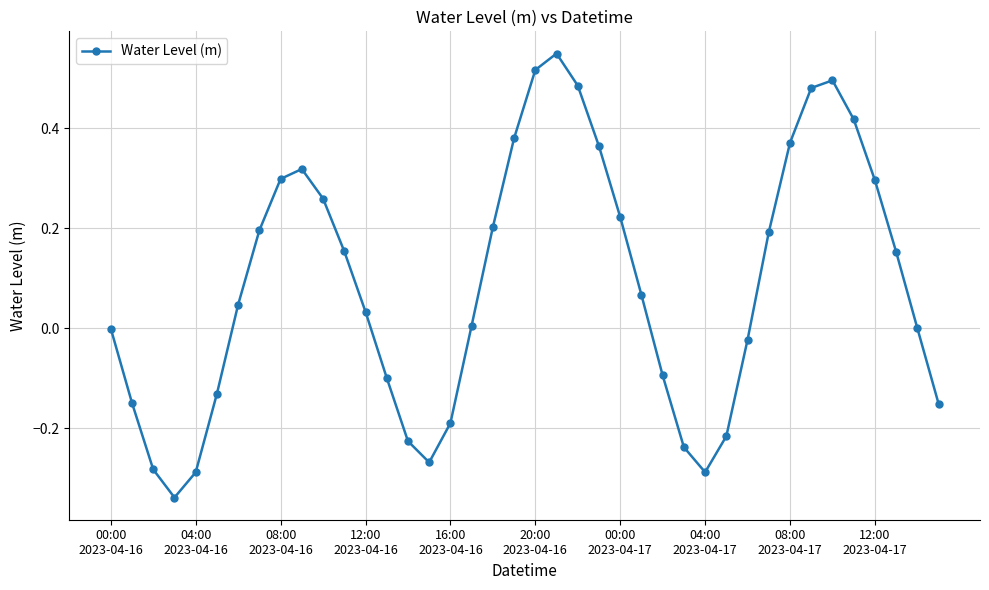

What is the difference between the second highest and second lowest values?

0.8